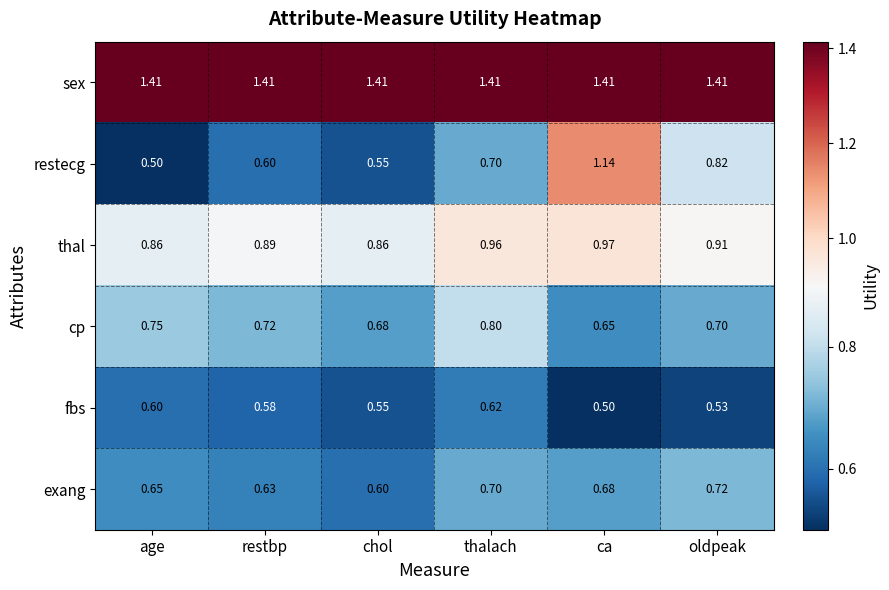

At which category is the sum across all series the highest?

ca